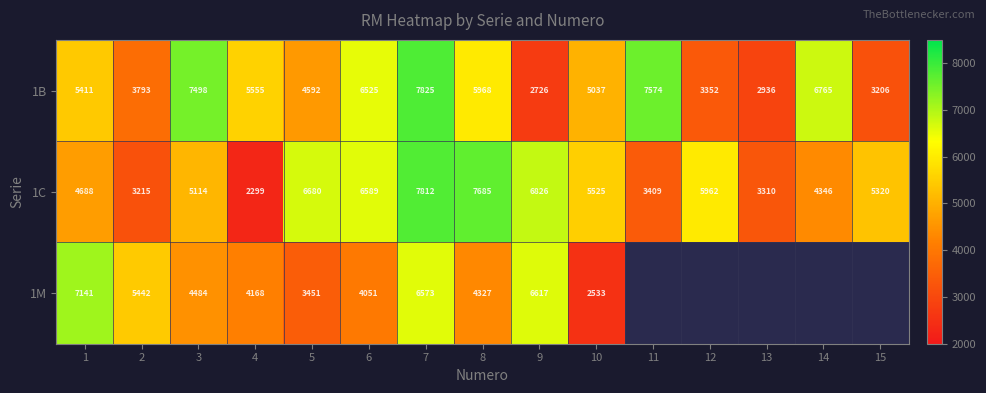

What is the maximum value for 1B?

7825